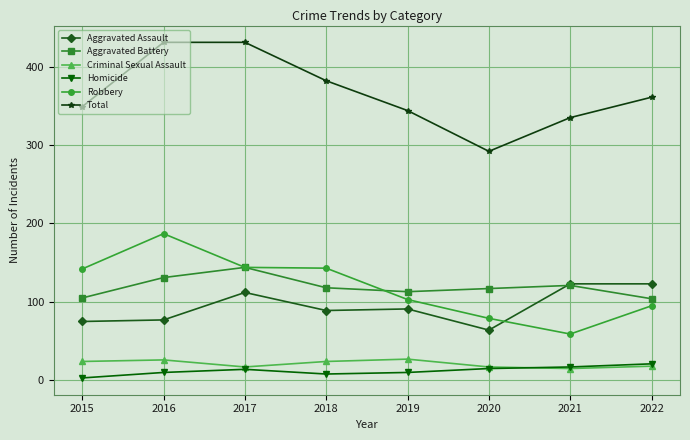

True or false: Total and Aggravated Battery intersect in this chart.

False